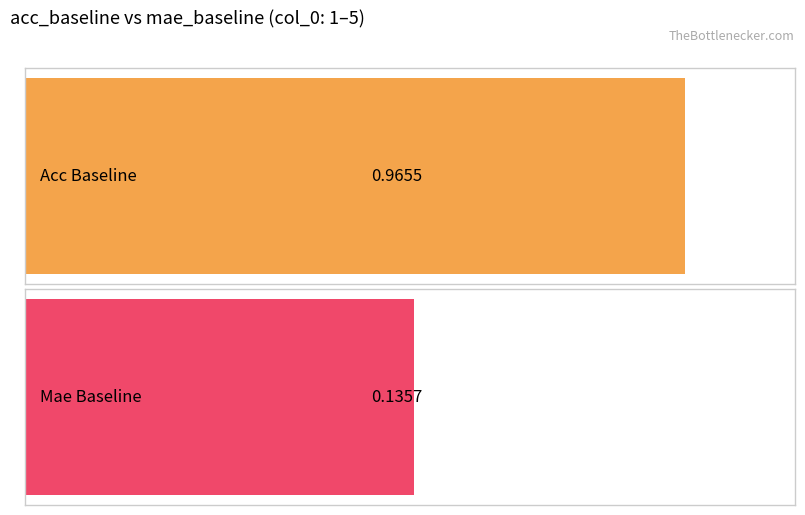

Where is mae_baseline nearest to the value 0?

1